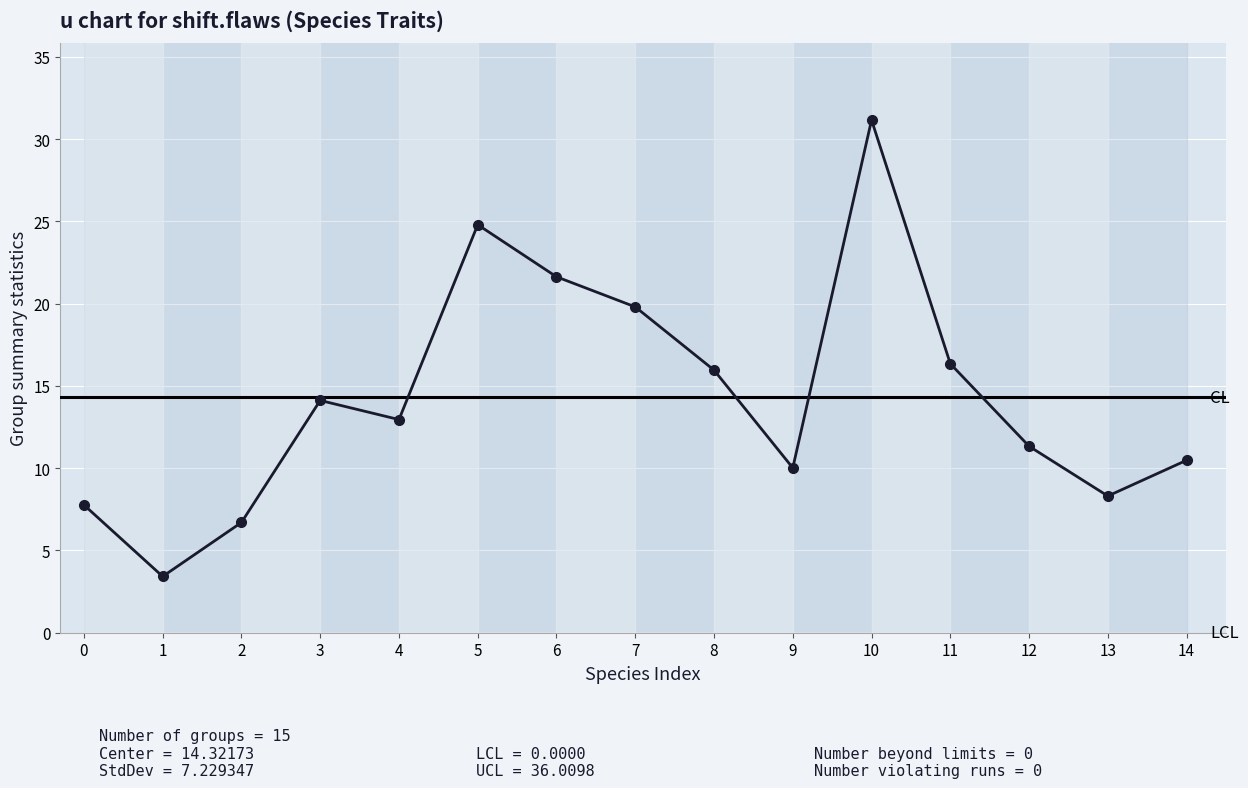

List the labels in order of value, smallest first.

1, 2, 0, 13, 9, 14, 12, 4, 3, 8, 11, 7, 6, 5, 10